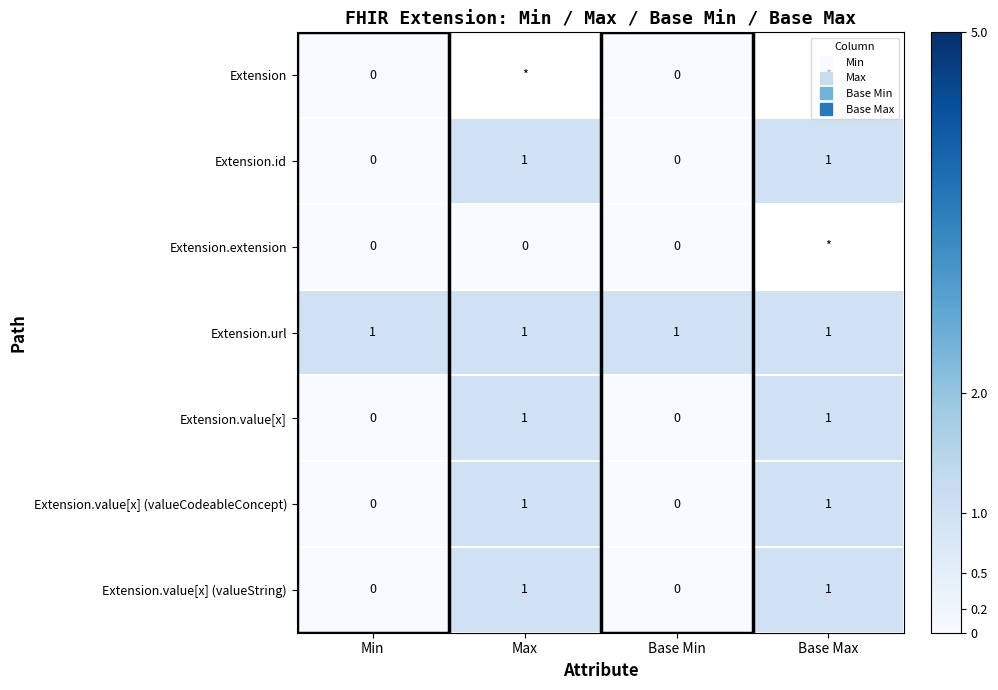

Where is Extension.value[x] (valueString) nearest to the value 0?

Min